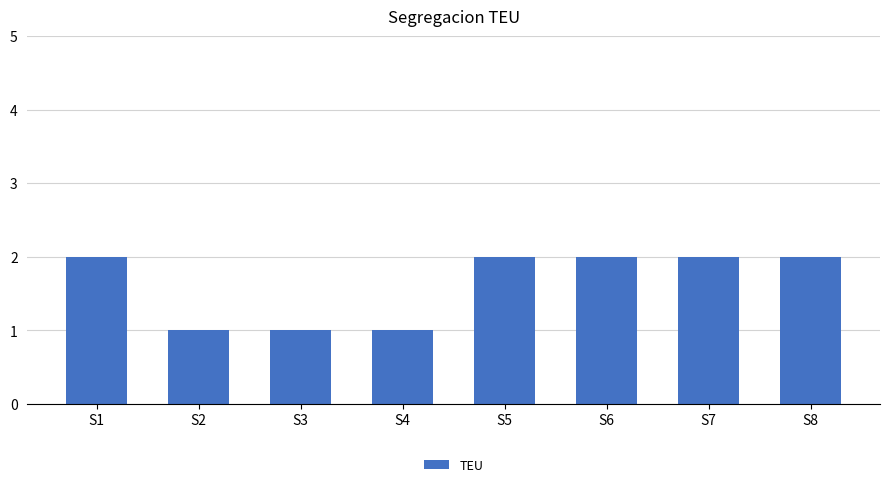

How many distinct data groups are displayed?

1